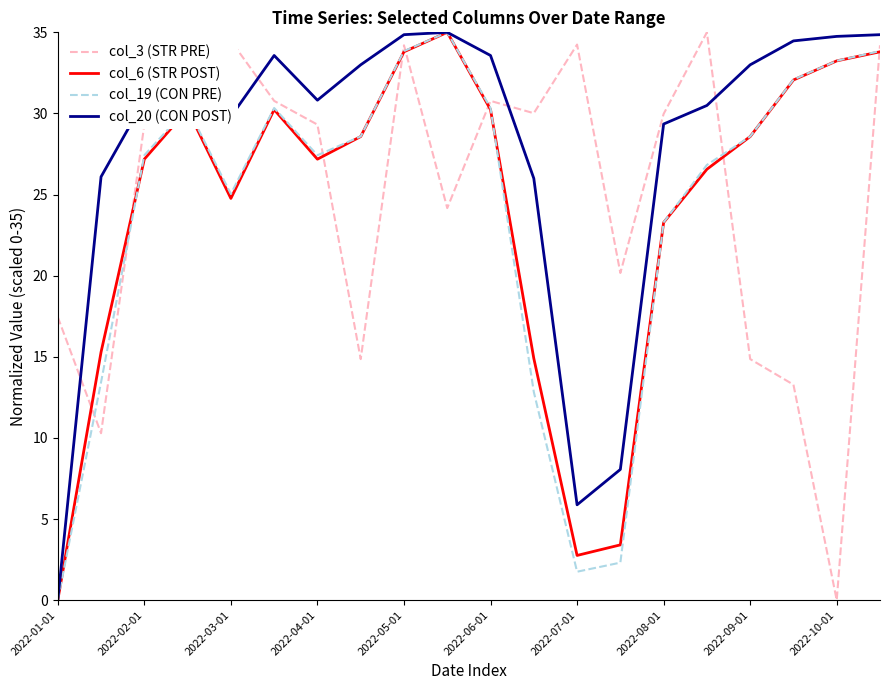

What is the maximum value shown in the chart?

35.0